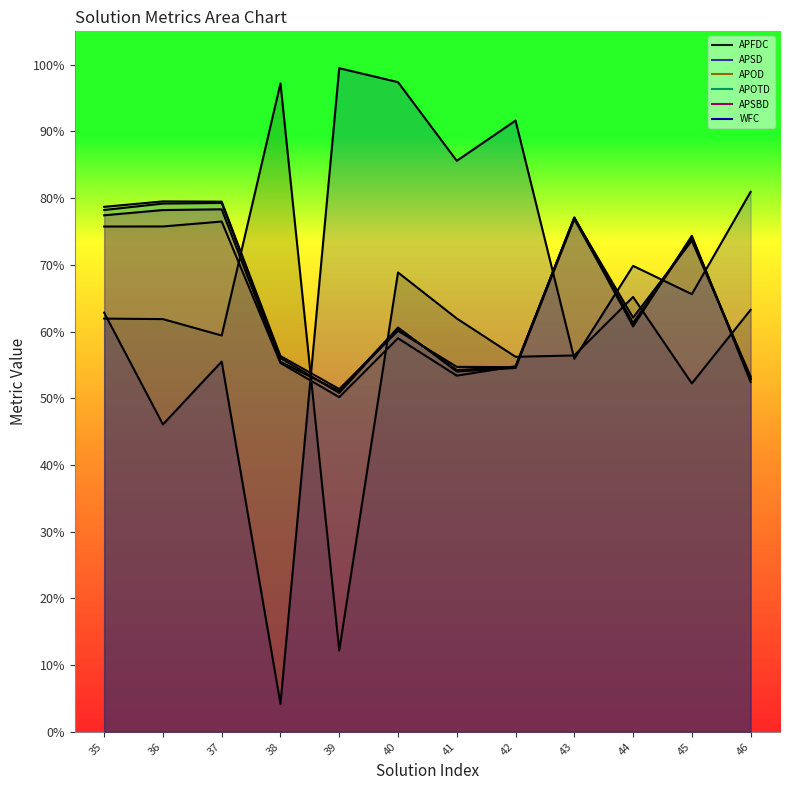

What is the average value of the APSD series?

0.7